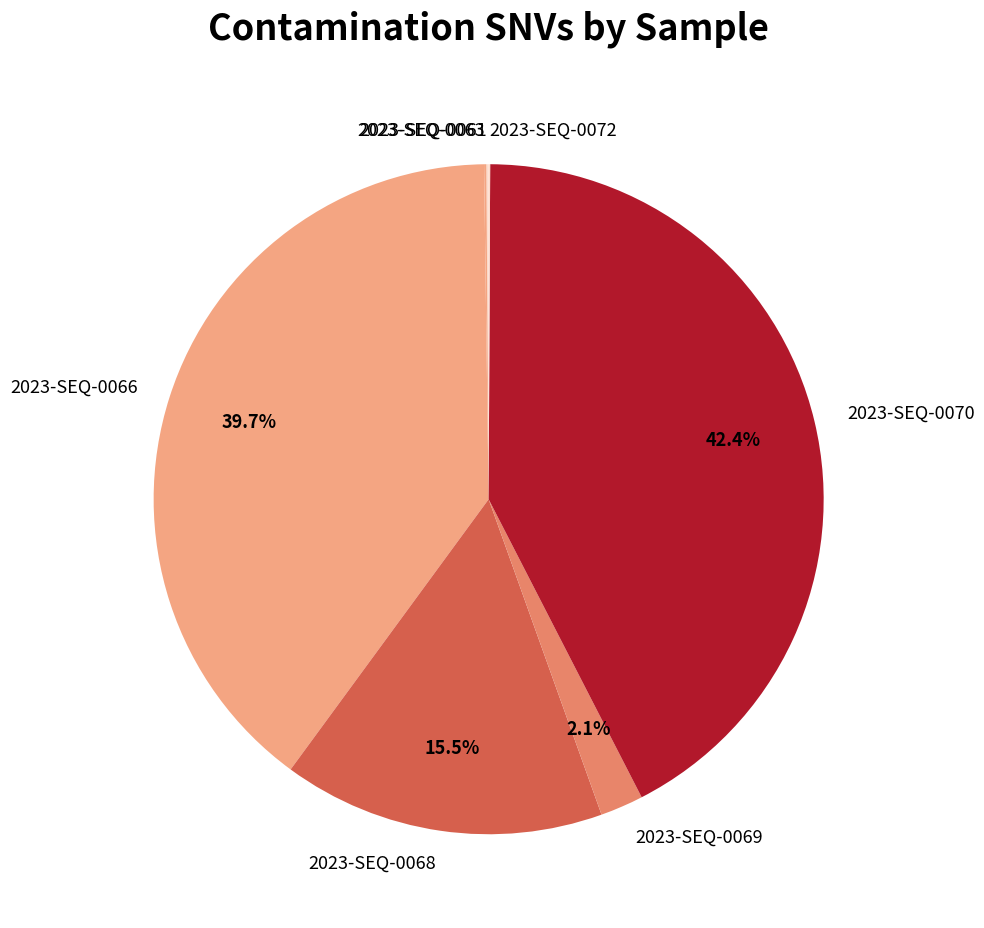

What is the largest slice in the pie chart?

2023-SEQ-0070